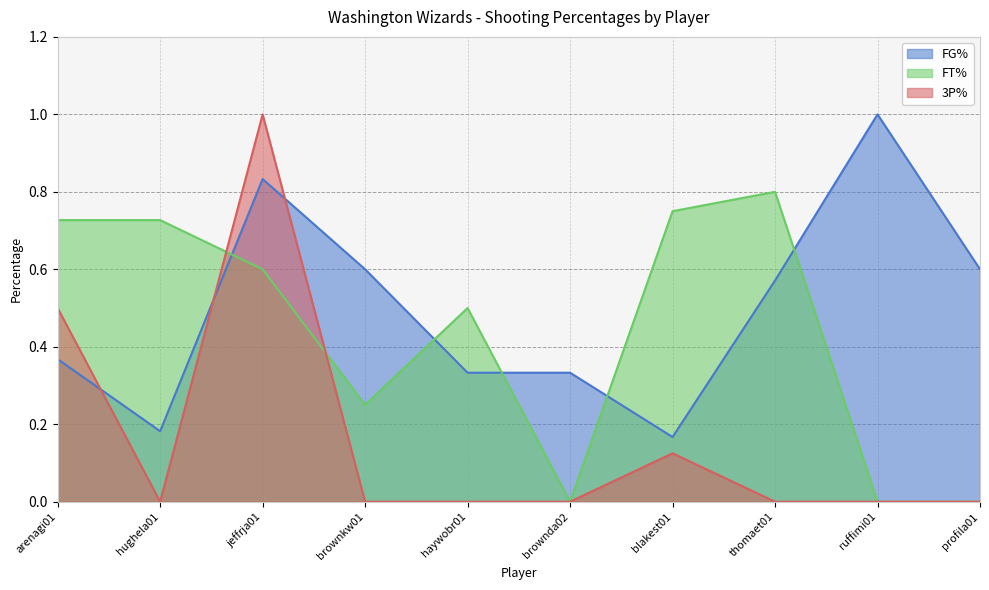

In 3P%, how many points are higher than both neighbors (excluding endpoints)?

2